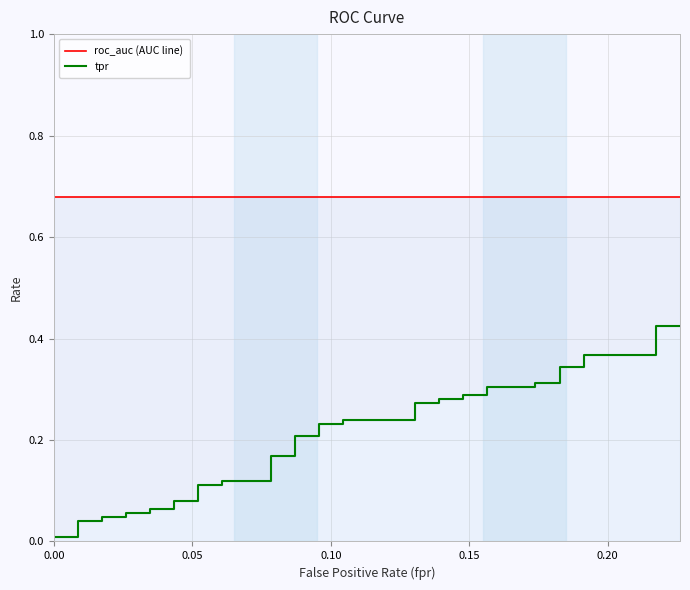

Is the value of roc_auc (AUC line) at 18 greater than the value of tpr at 36?

Yes